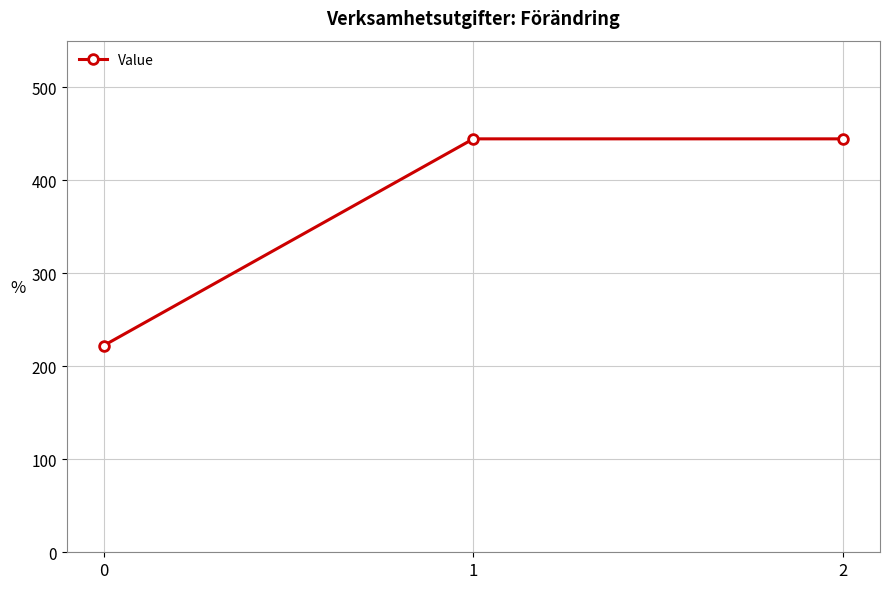

How many values exceed 444?

2